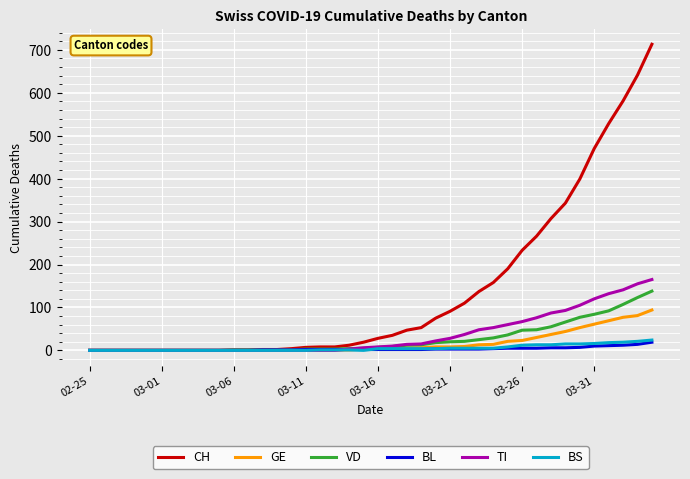

What is the greatest value displayed?

713